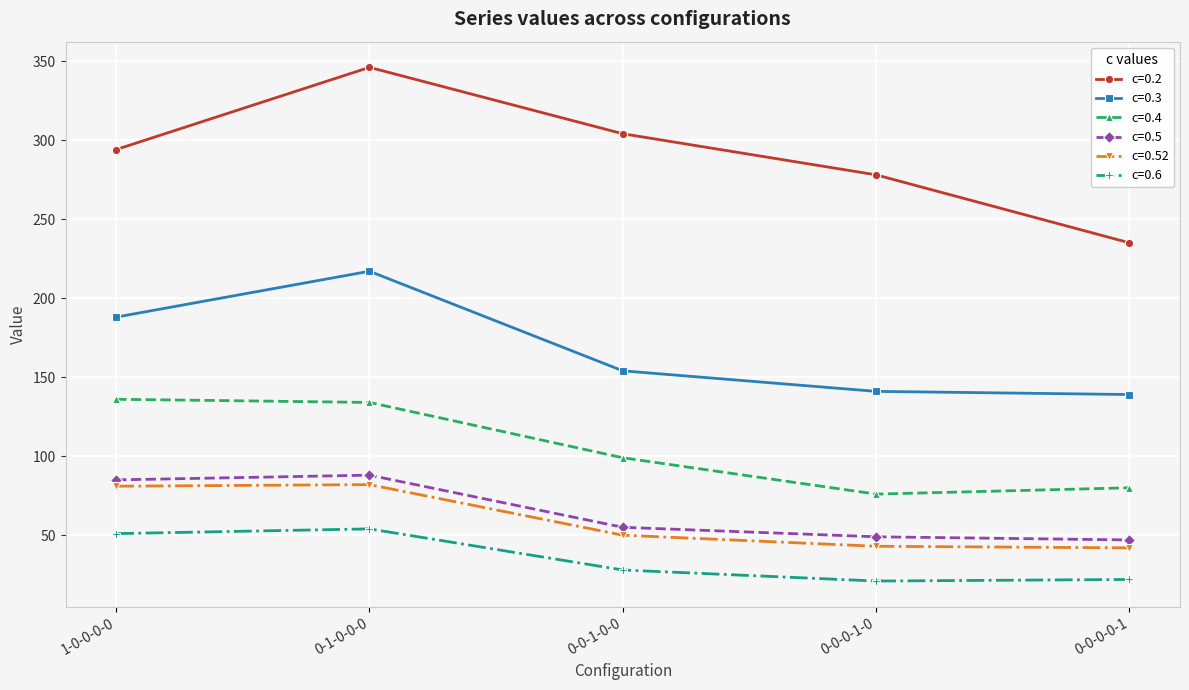

What are all the series names shown in the legend?

c=0.2, c=0.3, c=0.4, c=0.5, c=0.52, c=0.6